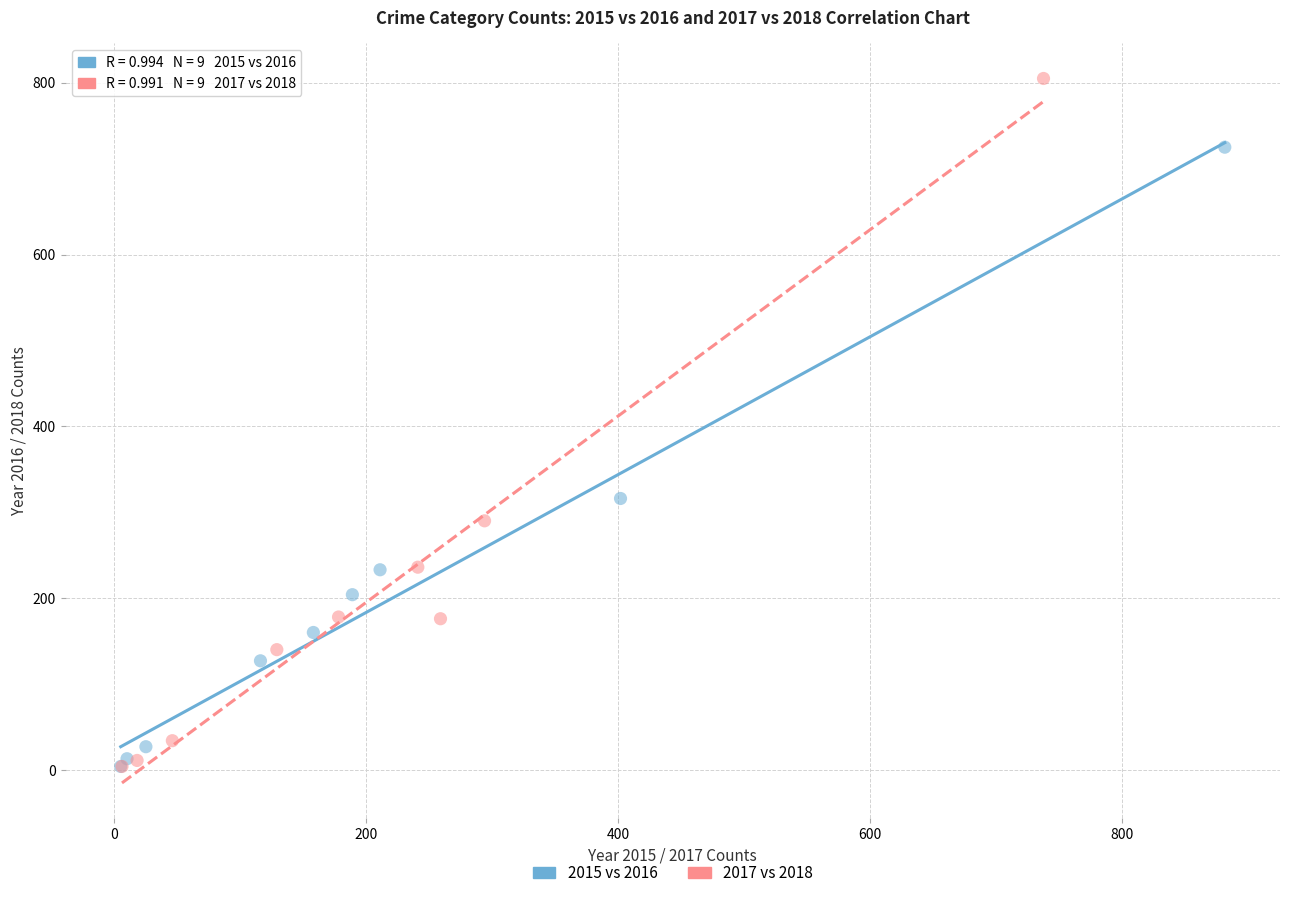

Which series has the widest spread of Y values?

2017 vs 2018